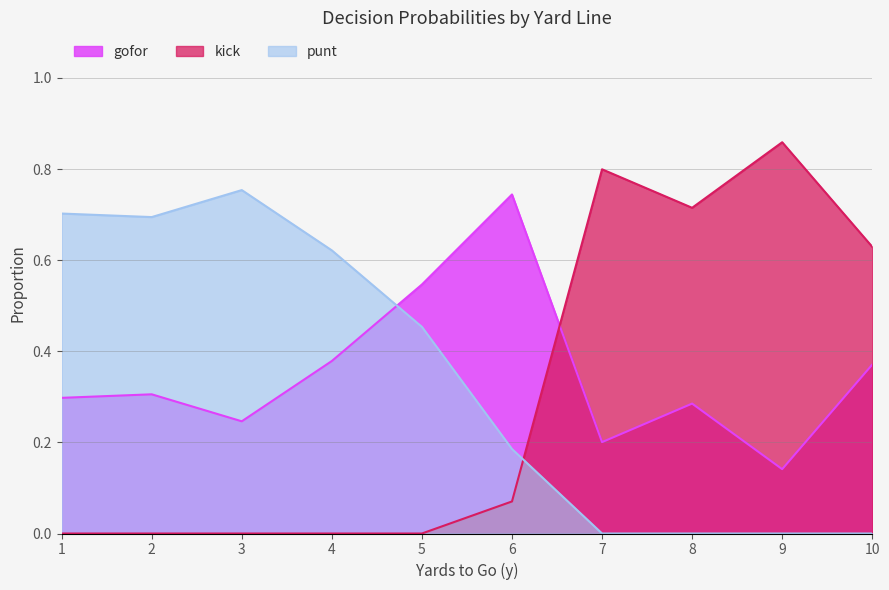

How many times do gofor and kick cross each other?

1